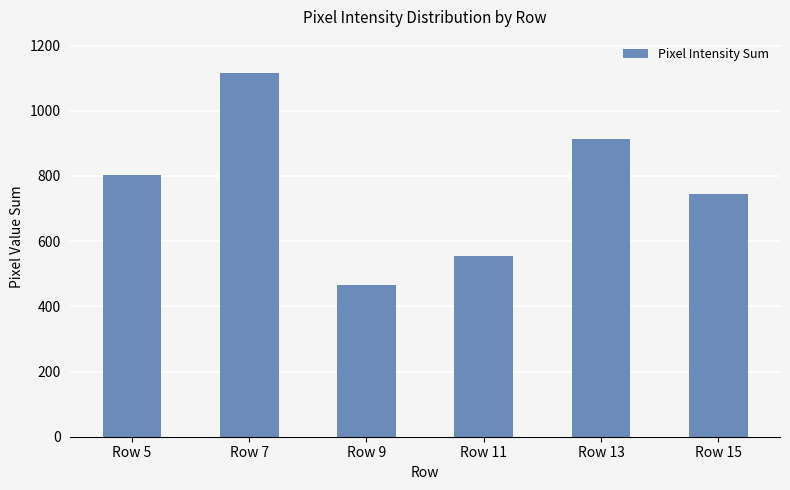

At which label is the value closest to 790?

Row 5